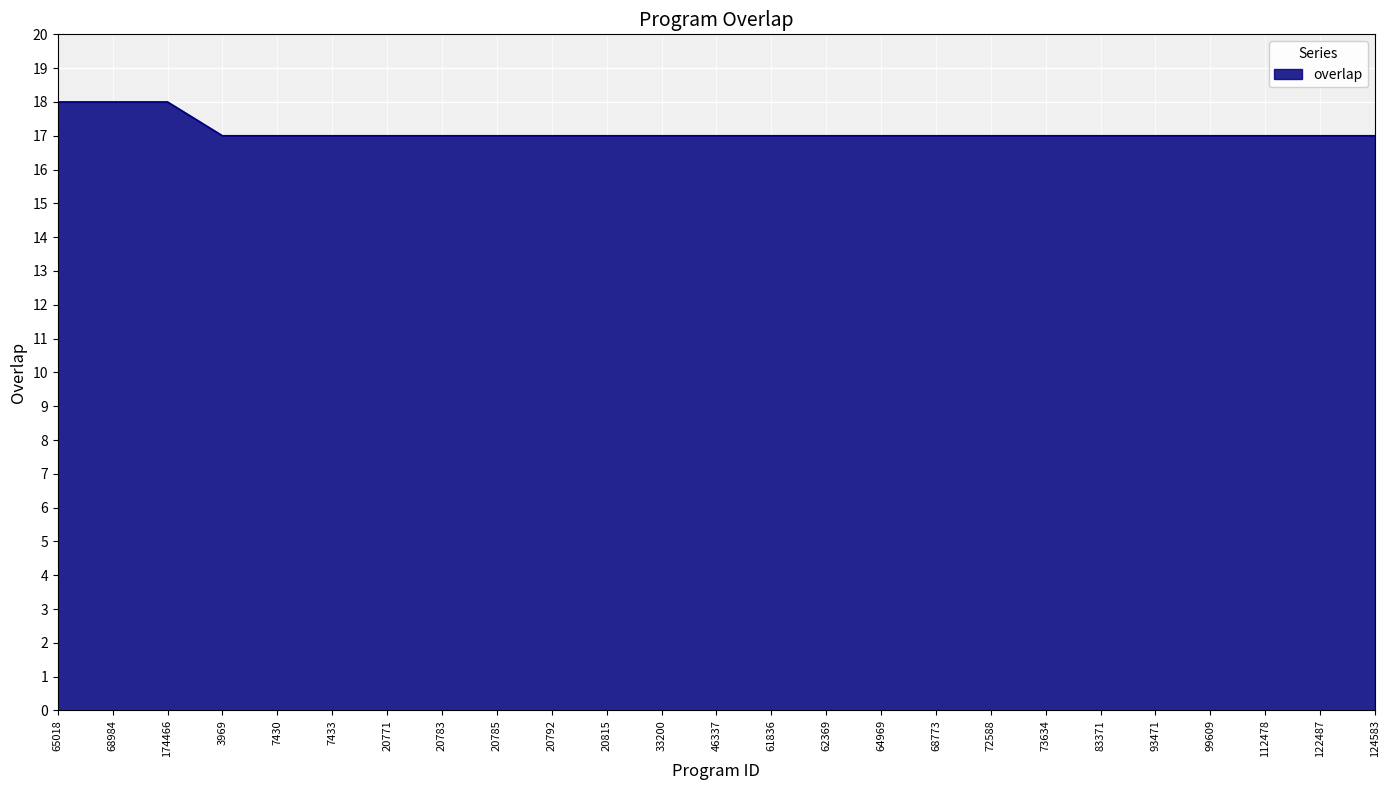

What position from the left is 33200?

12